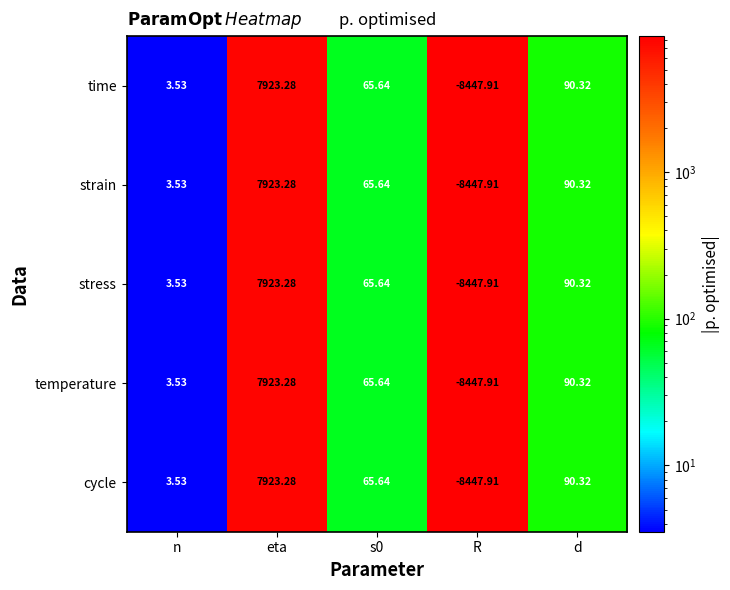

At which label is temperature closest to -262?

n